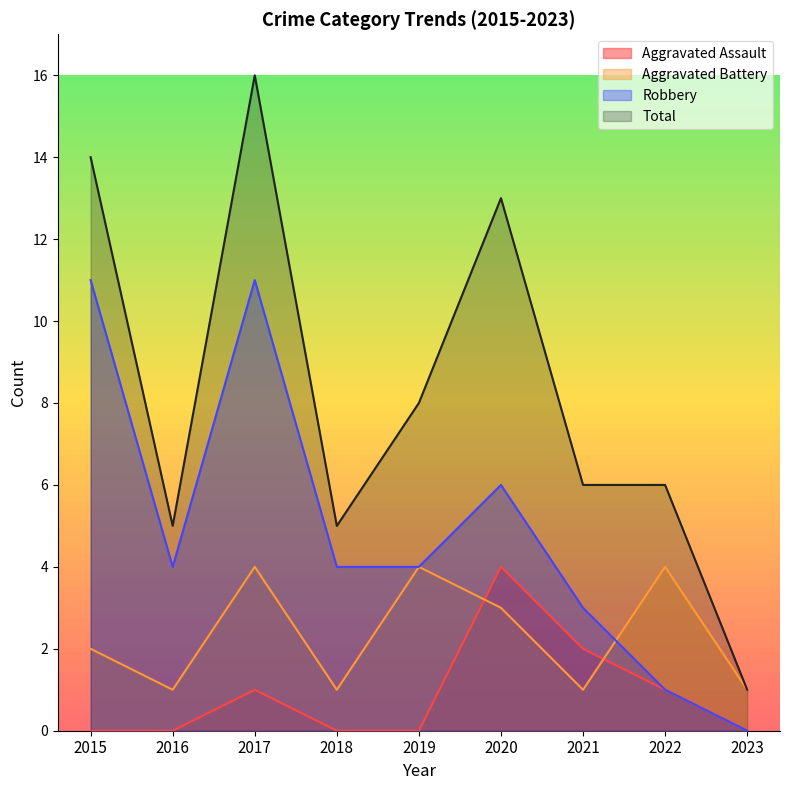

How many values in the Aggravated Assault series exceed 0?

4